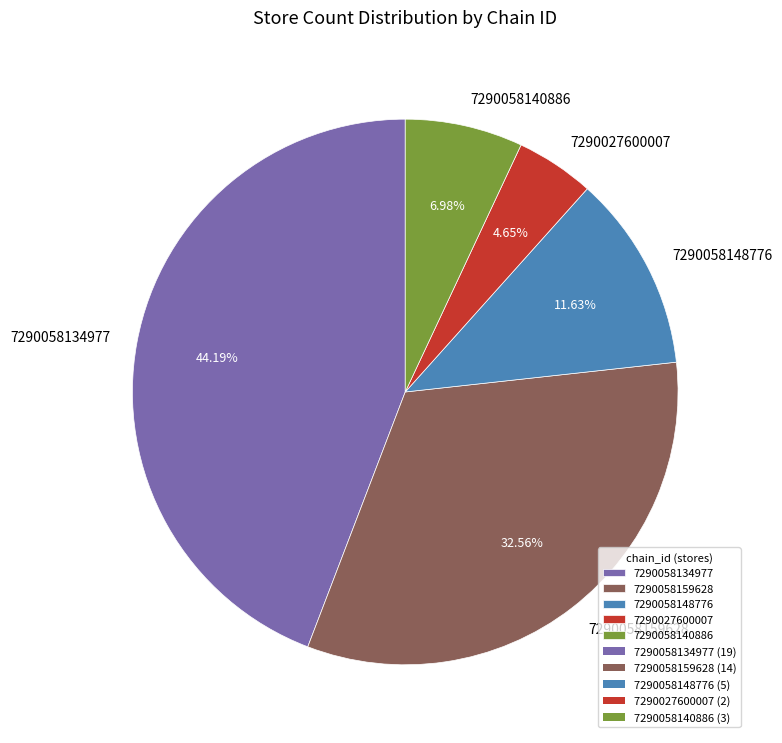

How much of the chart is everything except 7290058159628?

67.4%